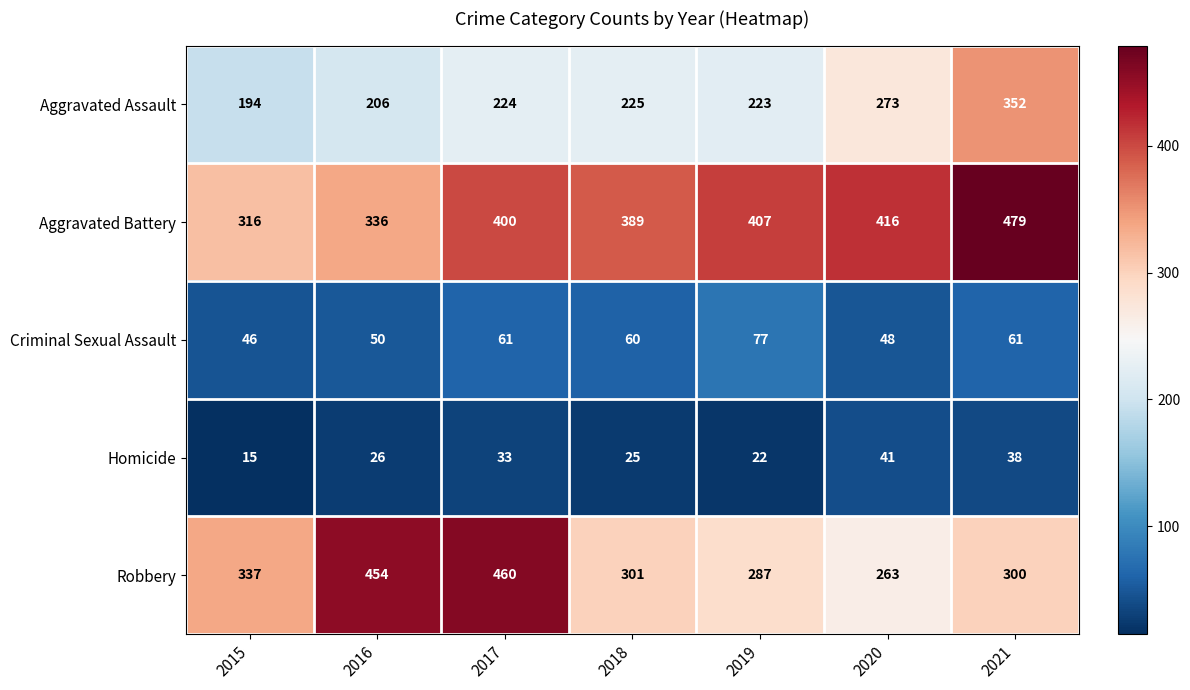

How many values in the Aggravated Battery series are below 400?

3